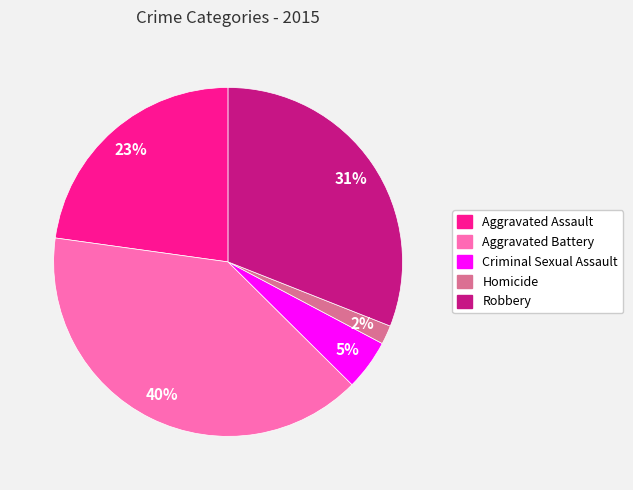

Between Robbery and Homicide, which is larger?

Robbery